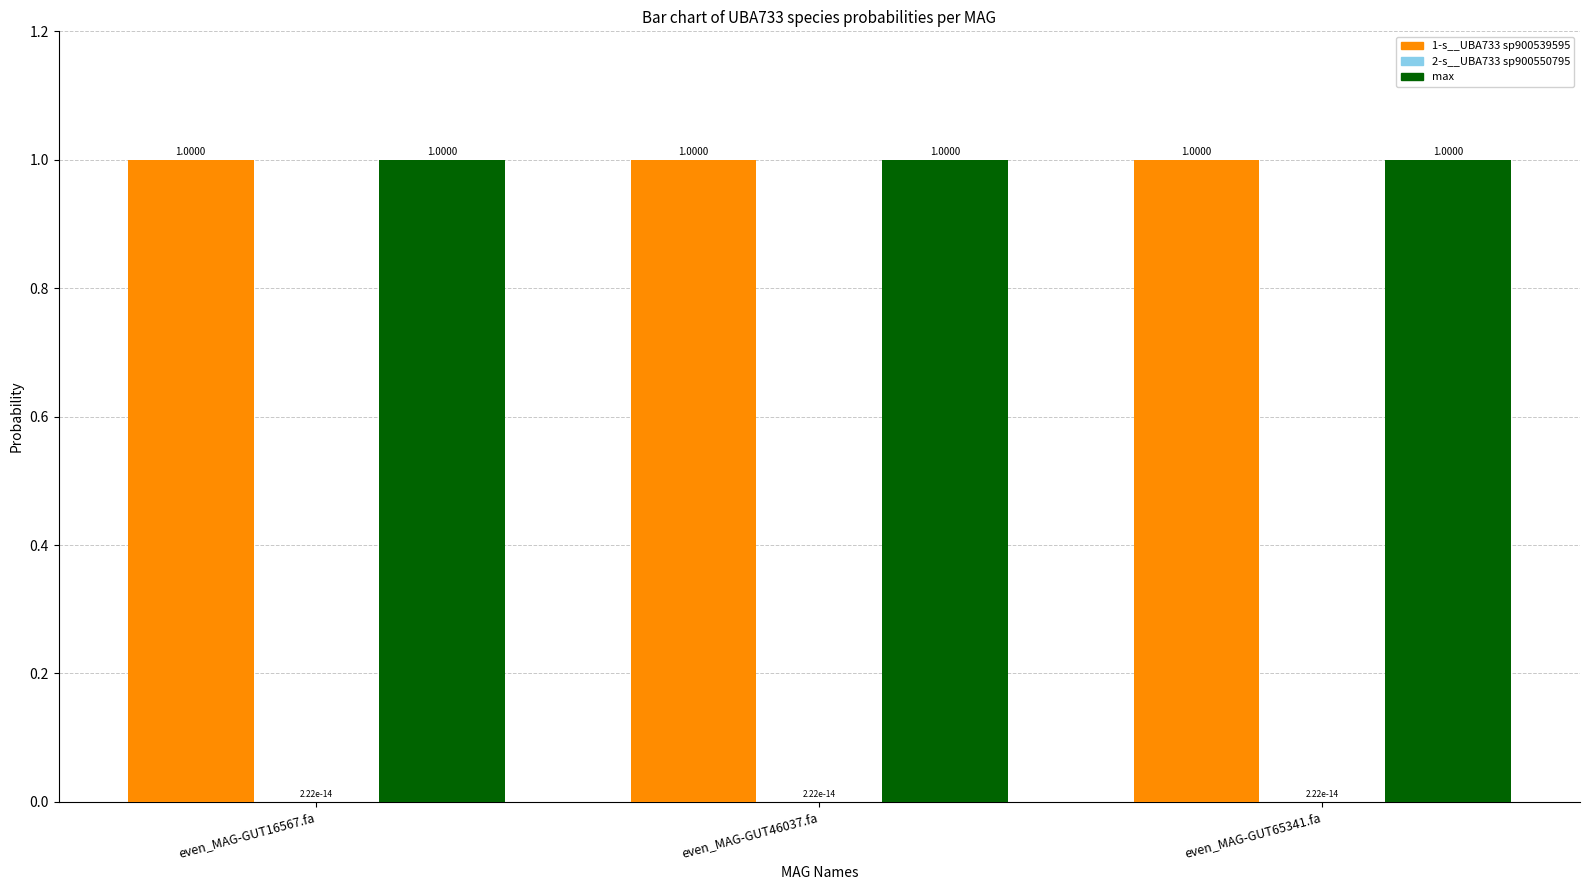

What is the sum of all max values?

3.0